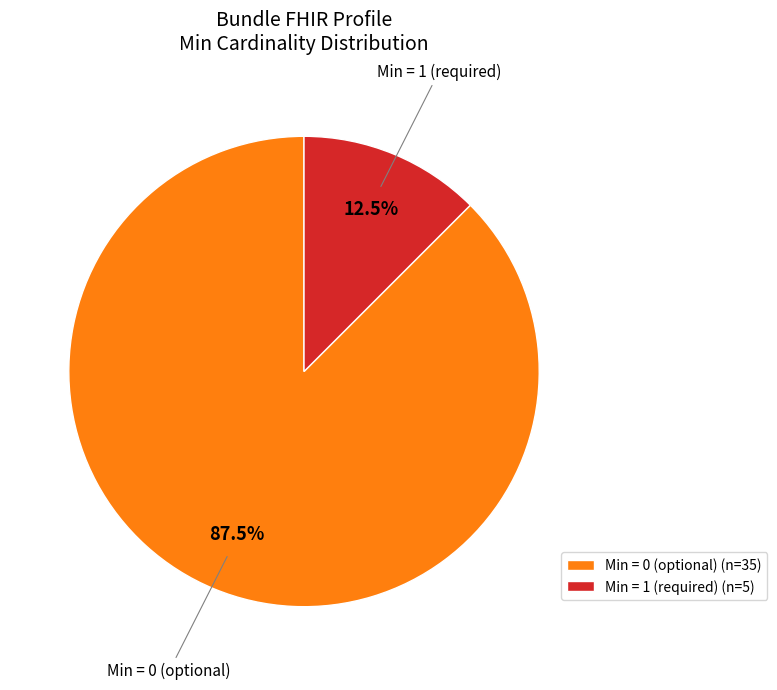

How many slices are in this pie chart?

2